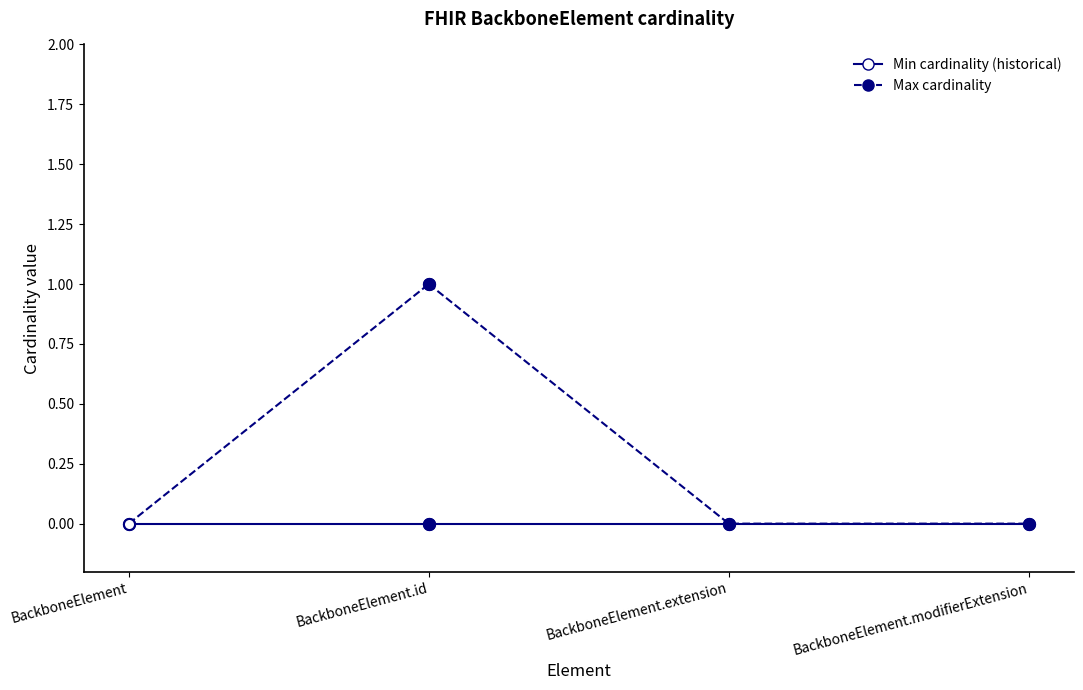

What is the difference between the highest and lowest values at BackboneElement.id?

1